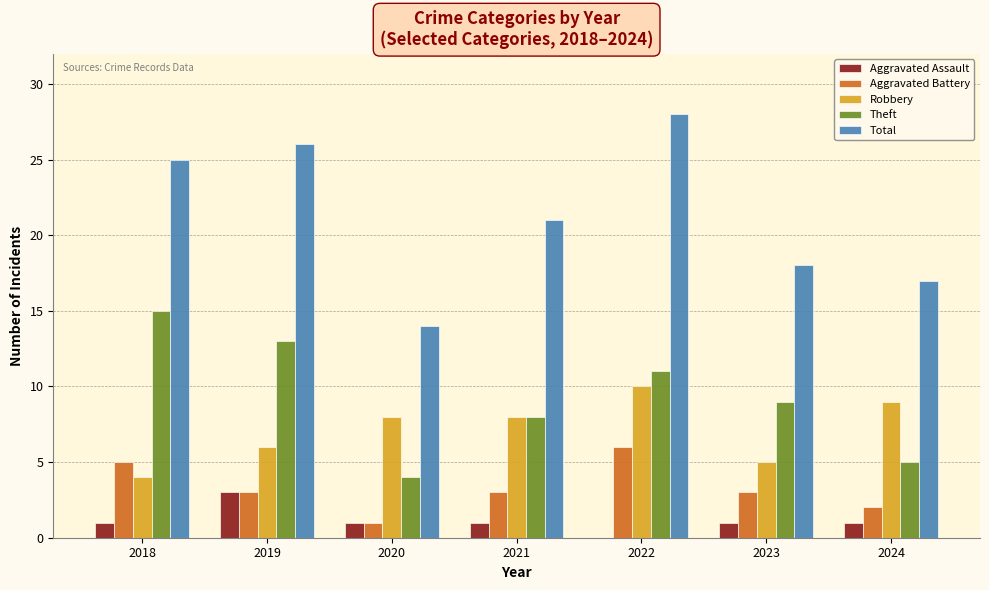

Are the bars grouped side by side (vs. stacked)?

Yes